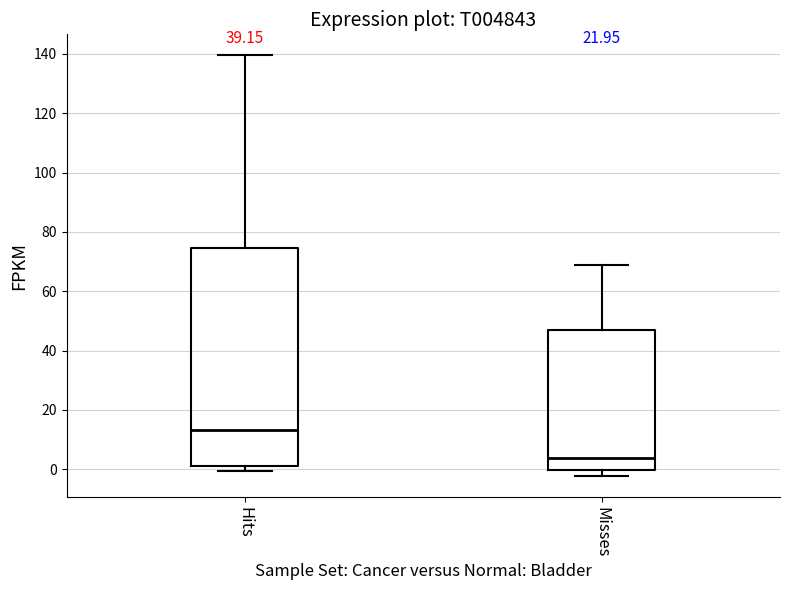

Which box has the highest median line?

Hits